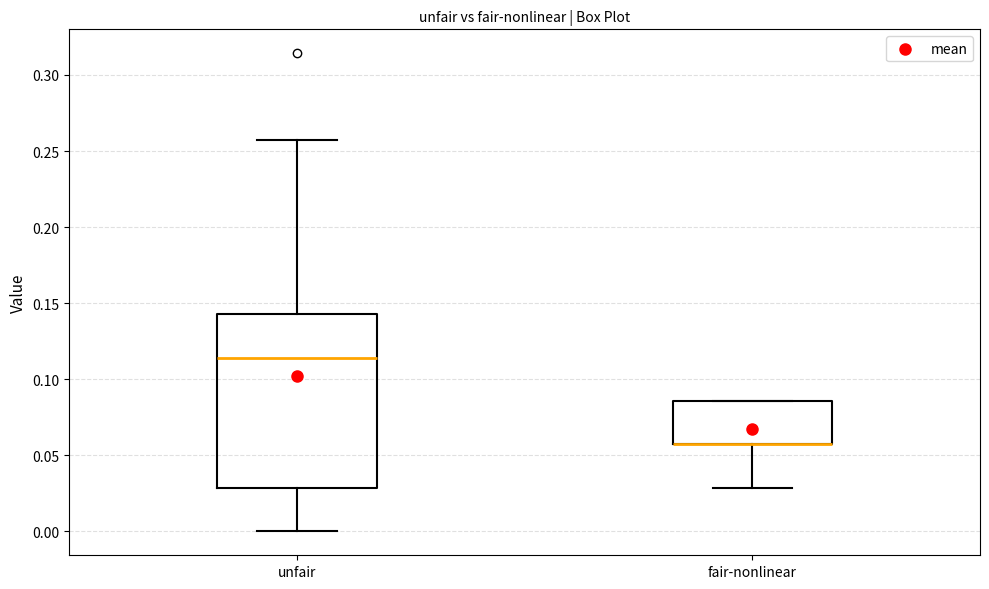

Where is the upper edge of the box for fair-nonlinear on the y-axis? The values are not printed on the chart, so give them approximately, as read against the axis.

0.085